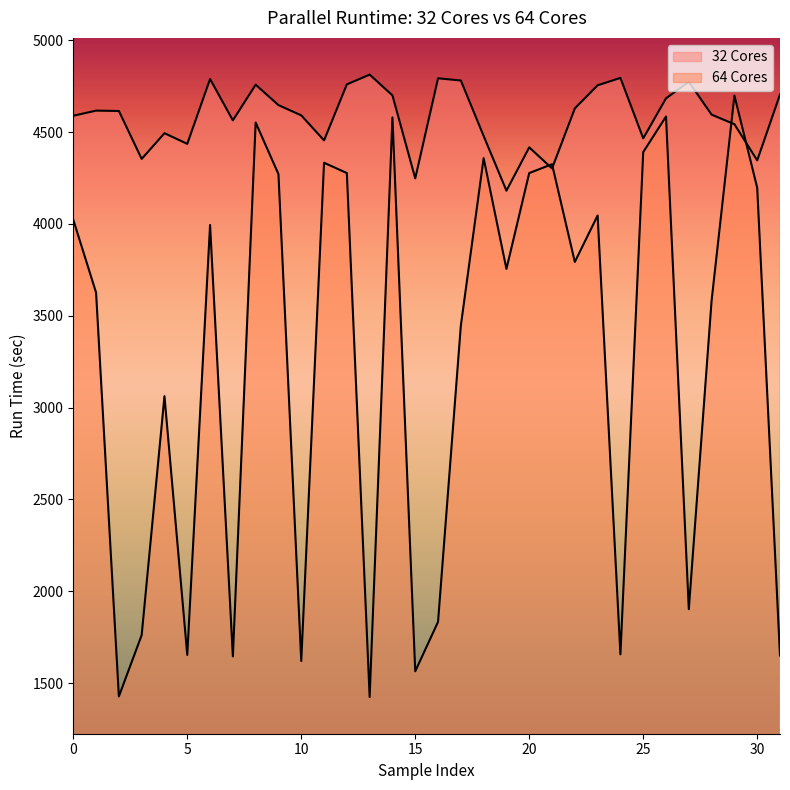

What is the value of the 64 Cores point at the 22nd from the left?

4325